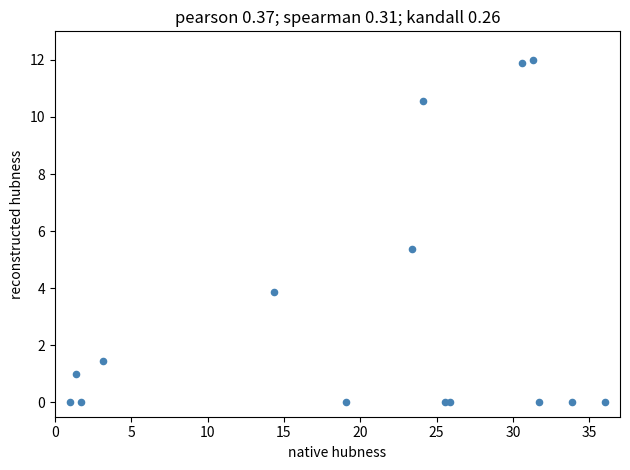

What Y value in the scatter plot is closest to 6?

5.4